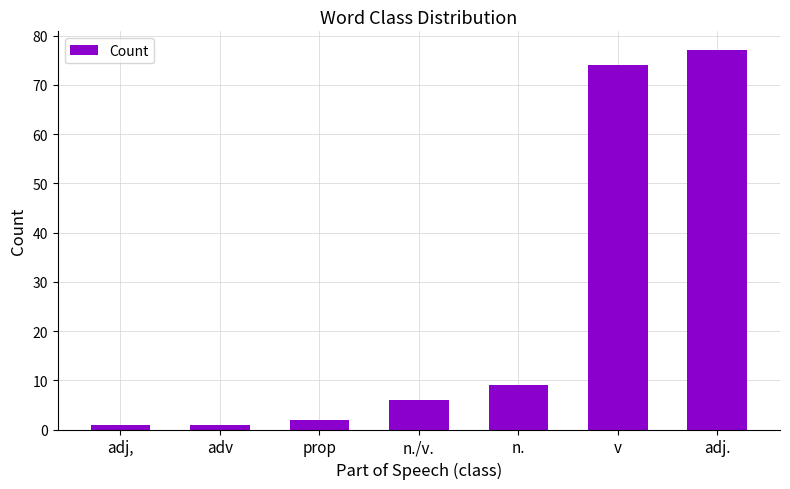

The value at adj. is 77. True or false?

True